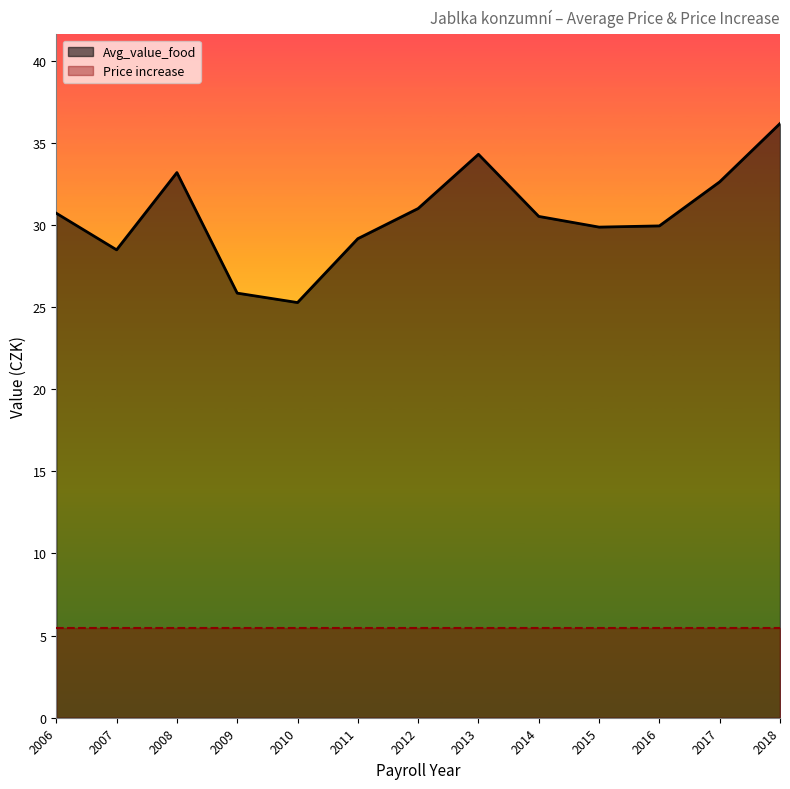

True or false: the data shows 31.0 at 2012.

True